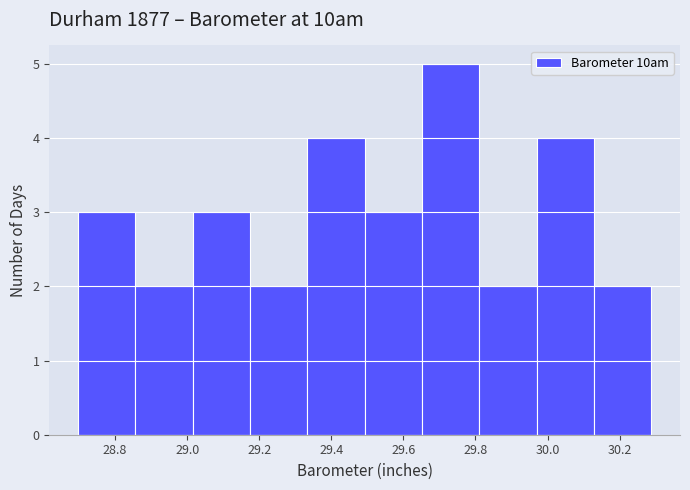

How tall is the bar that spans 28.70 to 28.86 on the x-axis? Neither the bar edges nor the heights are printed on the chart, so give them approximately, as read against the axes.

3